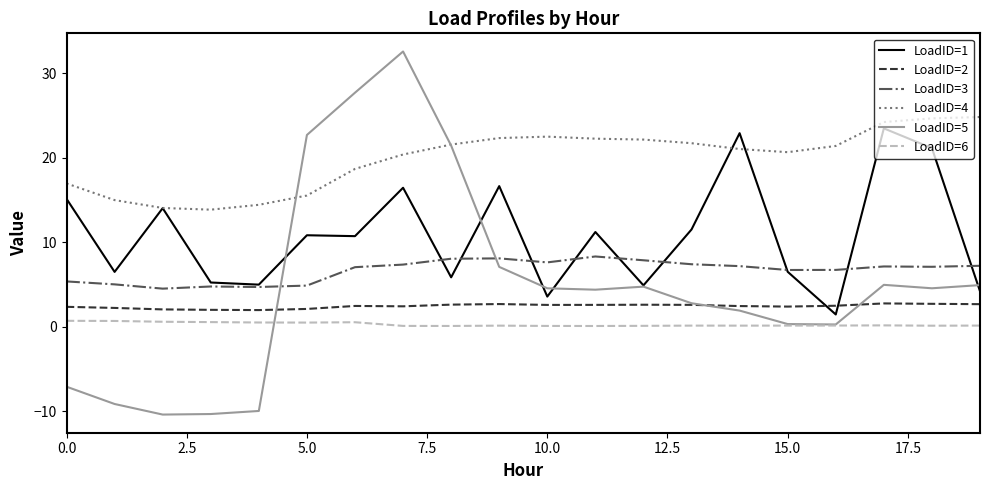

True or false: LoadID=3 and LoadID=6 cross at least once.

False